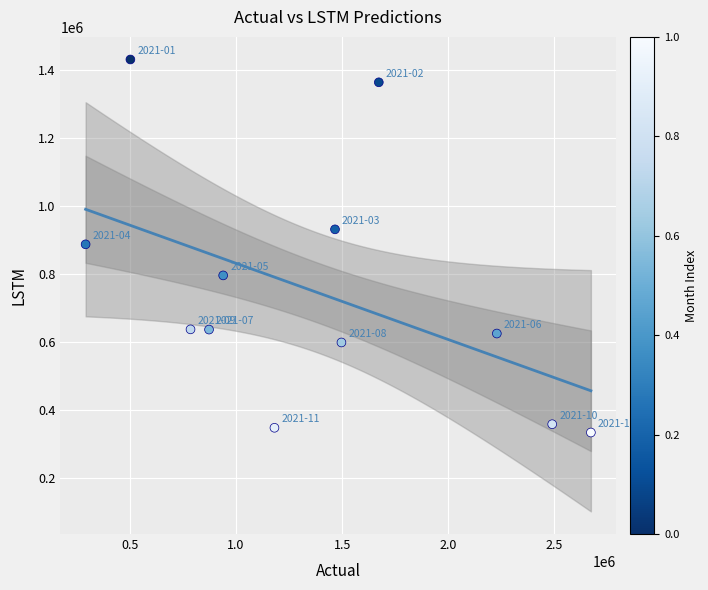

What is the range of X values (max minus min)?

2379496.5